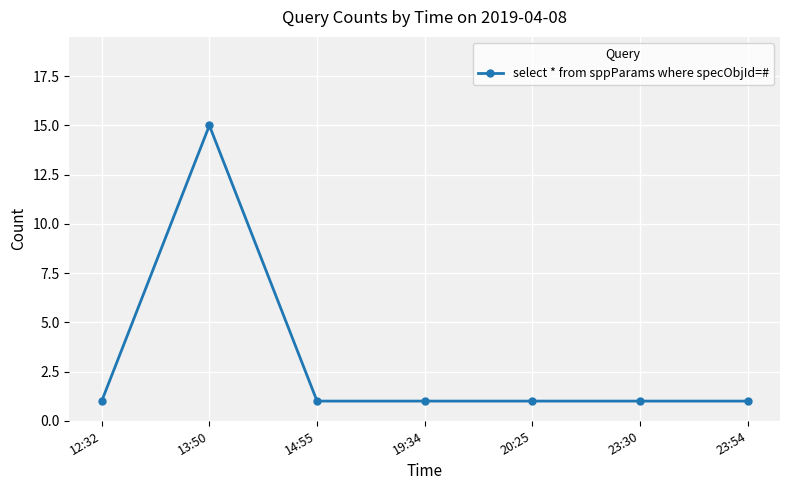

Reading left to right, what are all the values shown in this chart?

1	15	1	1	1	1	1